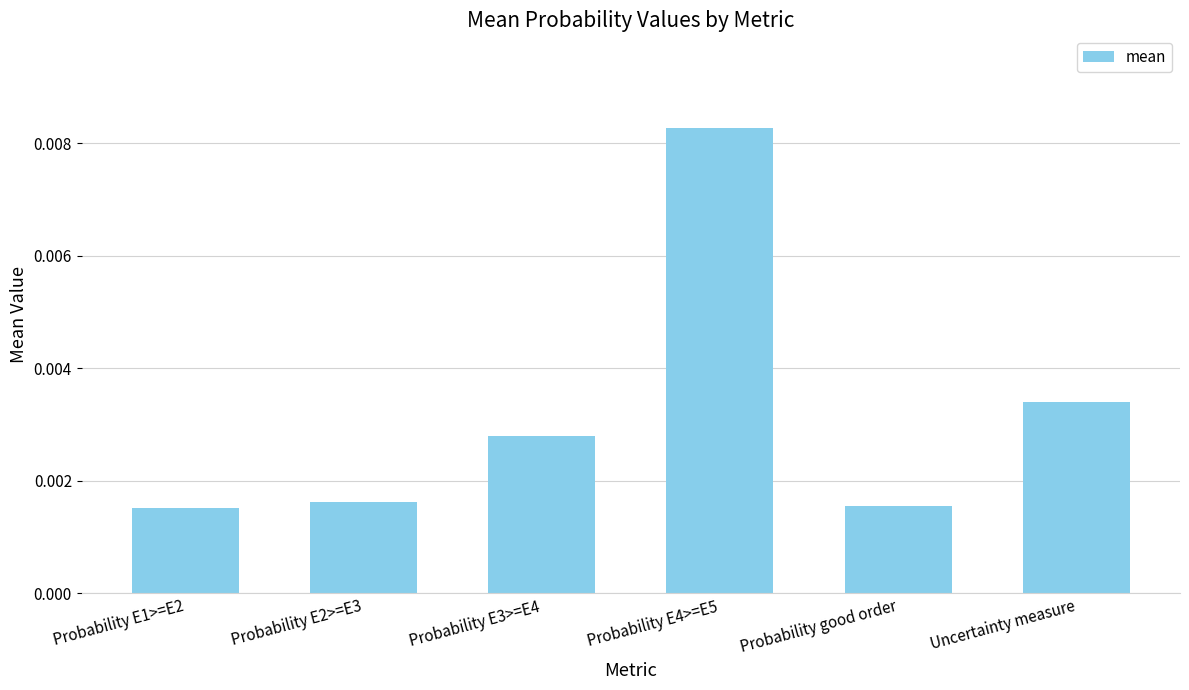

Count the values in the range 0 to 1.

6